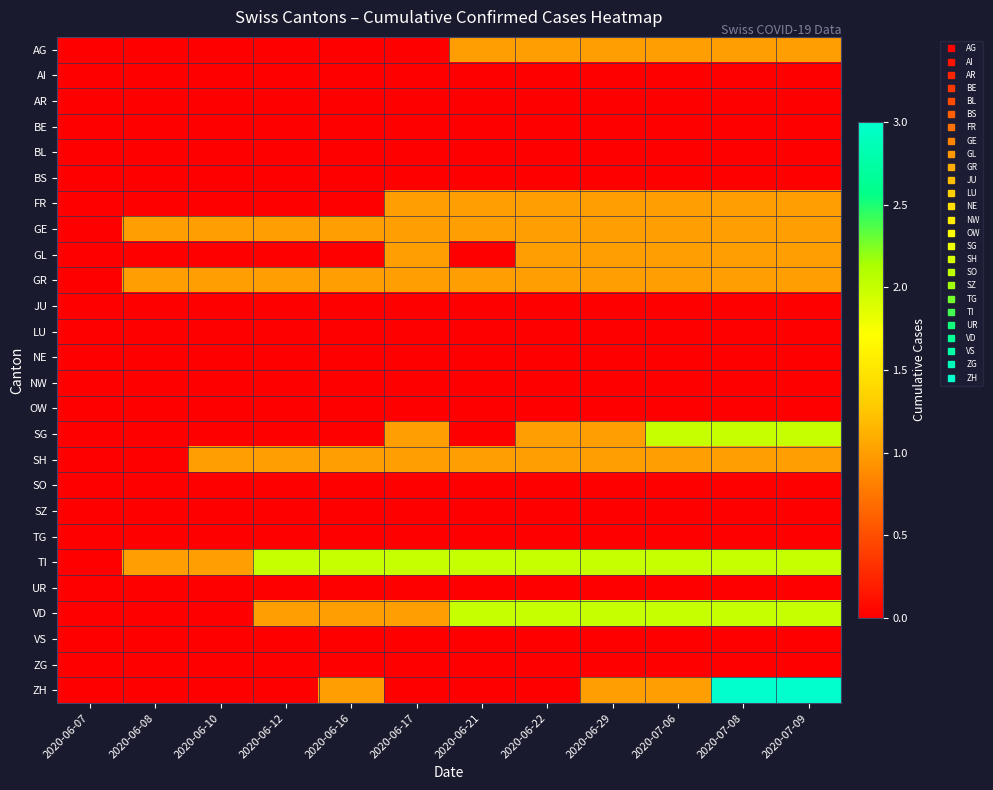

What is the spread (max minus min) of values at 2020-06-17?

2